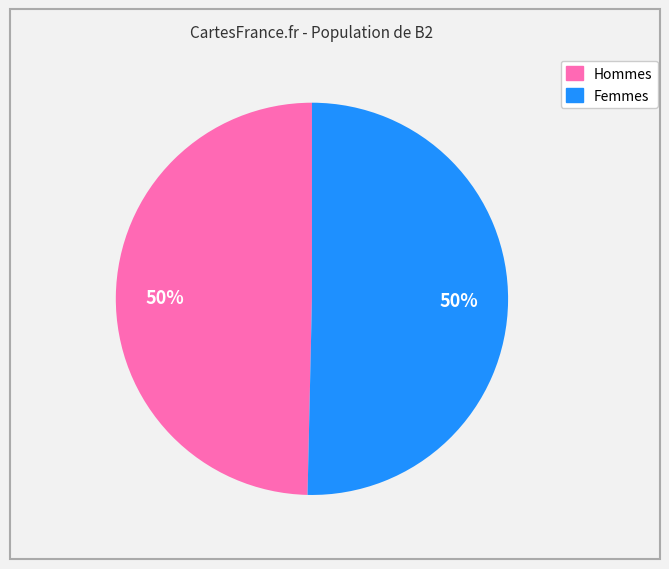

To the nearest percent, what is the average slice percentage?

50%